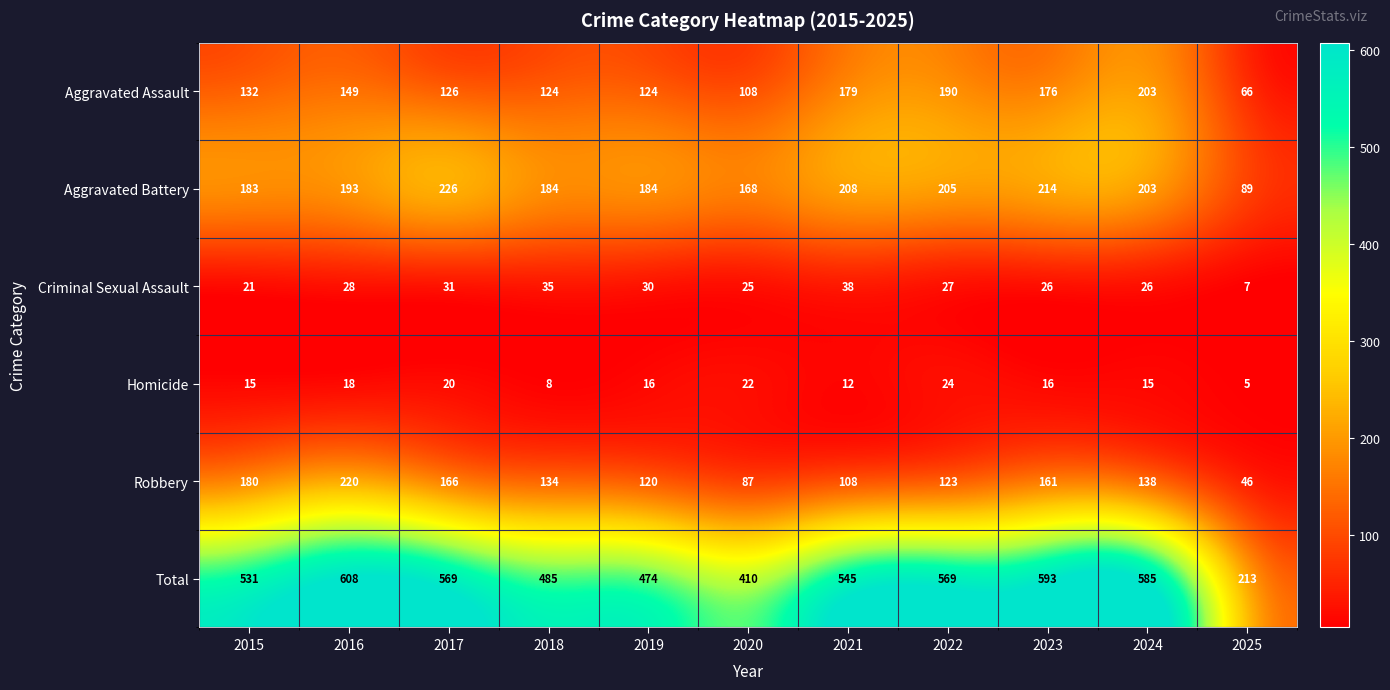

Where does the Robbery series first go above 134?

2015